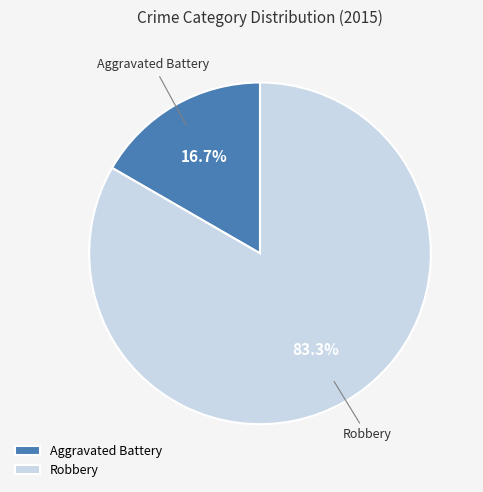

Combined, what portion of the pie is Aggravated Battery and Robbery?

100.0%